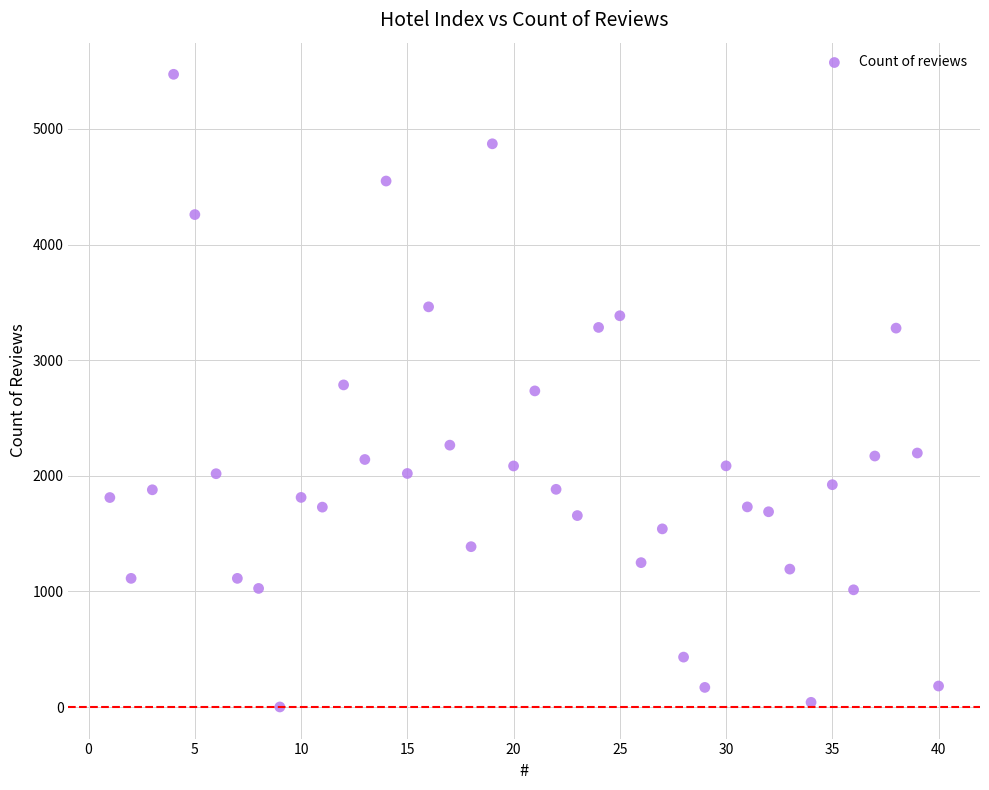

What is the range of X values (max minus min)?

39